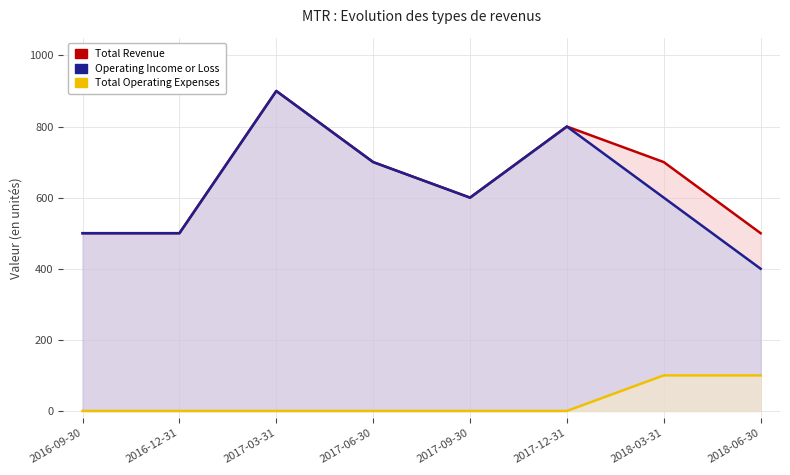

What is the sum of the Total Revenue values at 2017-06-30 and 2016-09-30?

1200